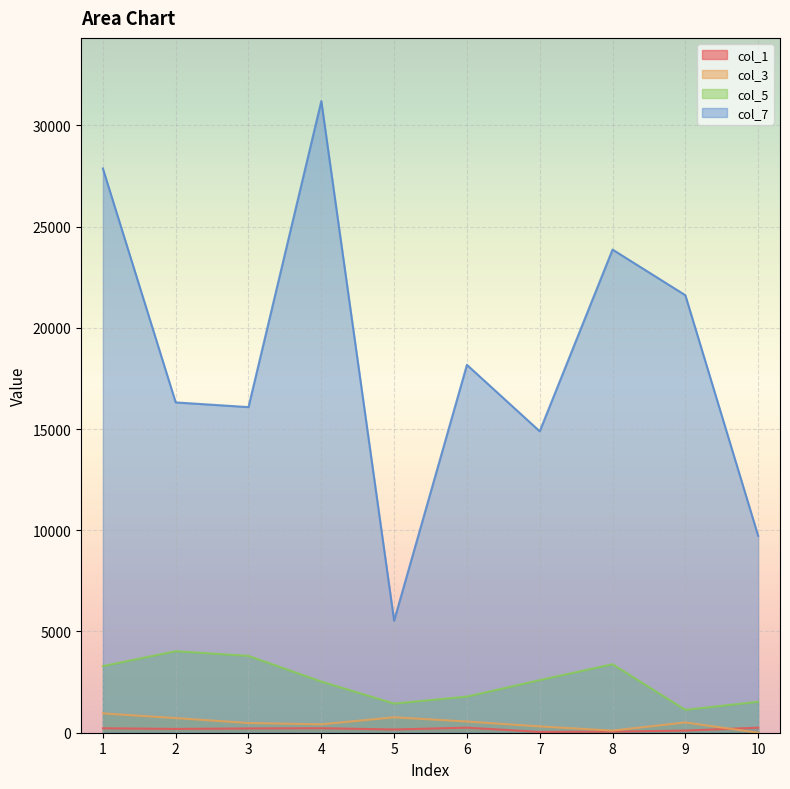

At which label does col_5 first exceed 2600?

1